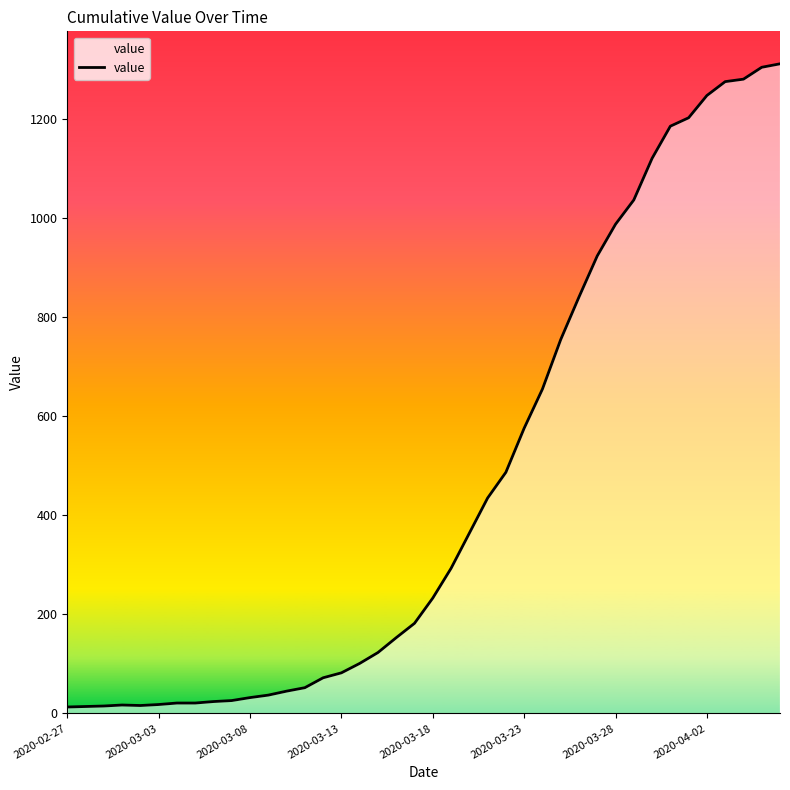

True or false: the data shows 1276 at 36.

True